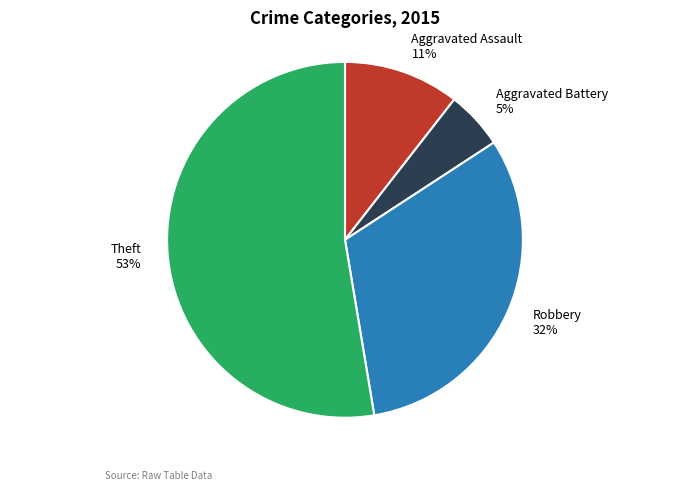

Which category has the smallest portion of the pie?

Aggravated Battery